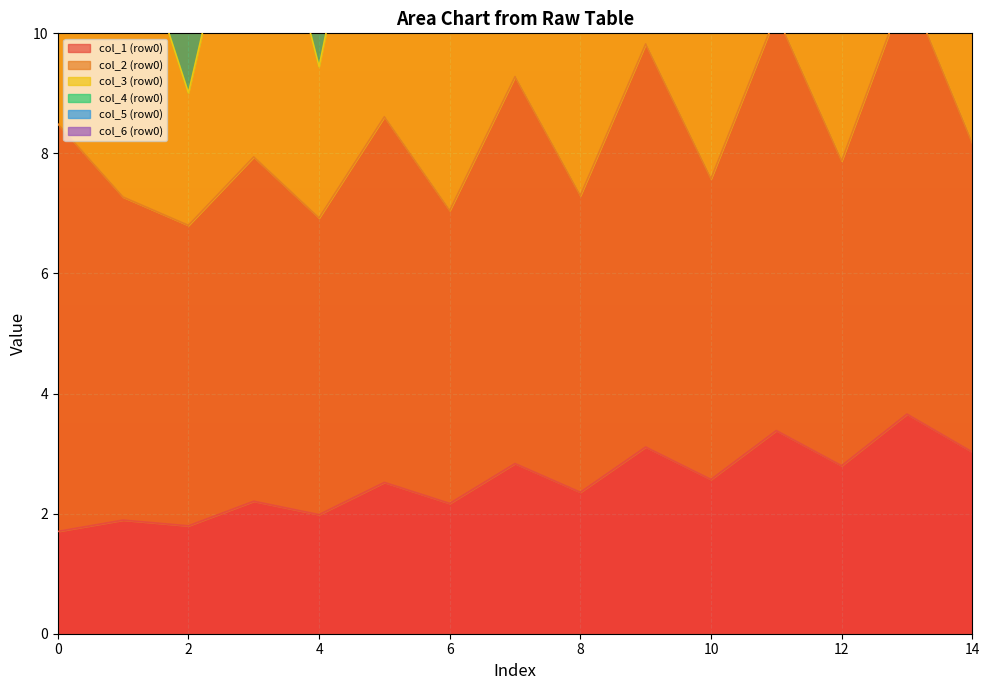

Which series changed the most between col_1 and col_6?

col_6 (row0)